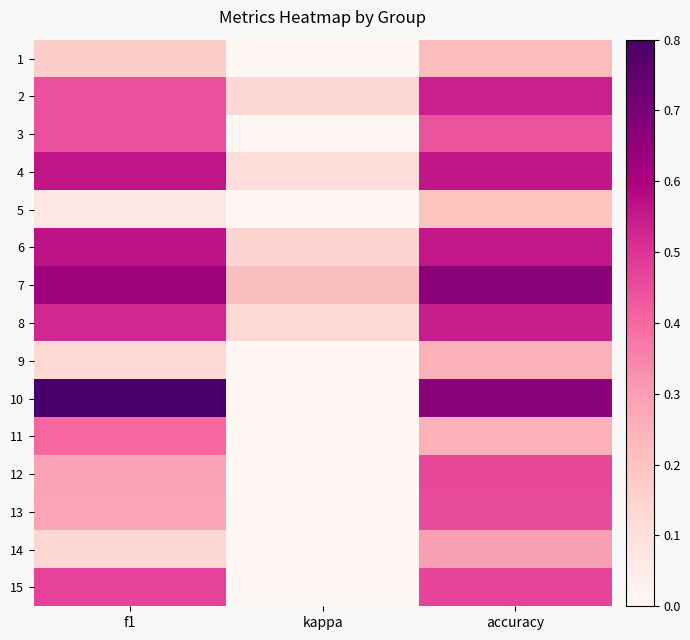

What is the difference between the highest and lowest values at f1?

0.7